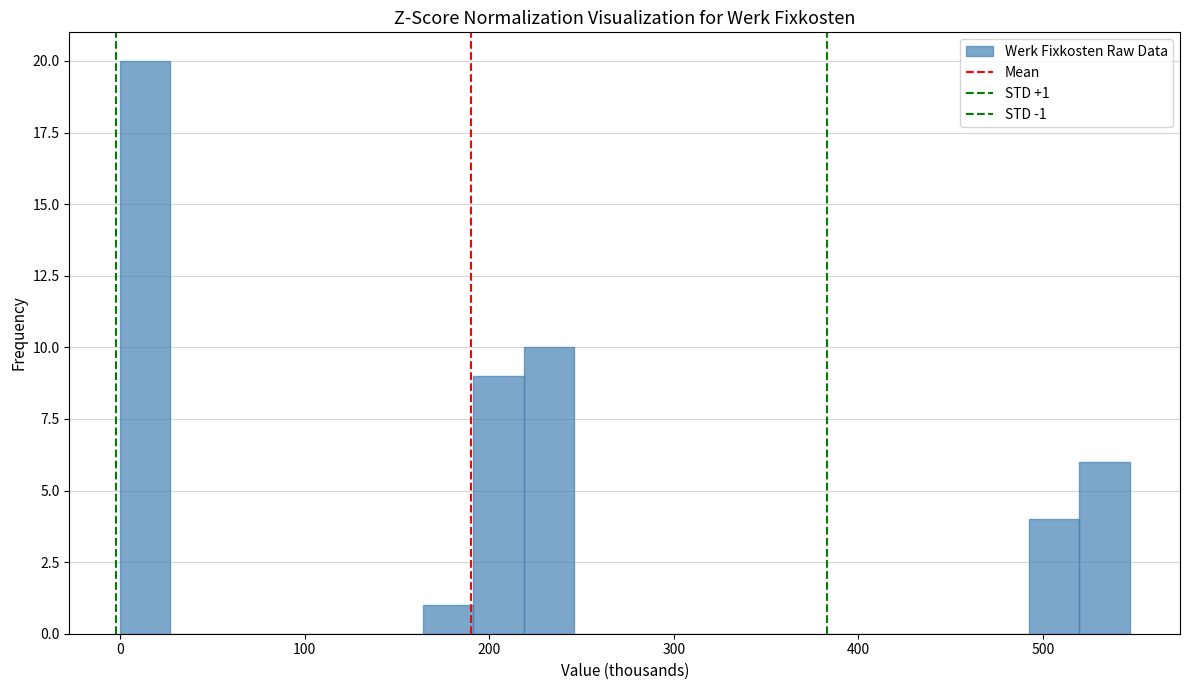

Read against the x-axis, roughly where is the centre of the tallest bar?

10